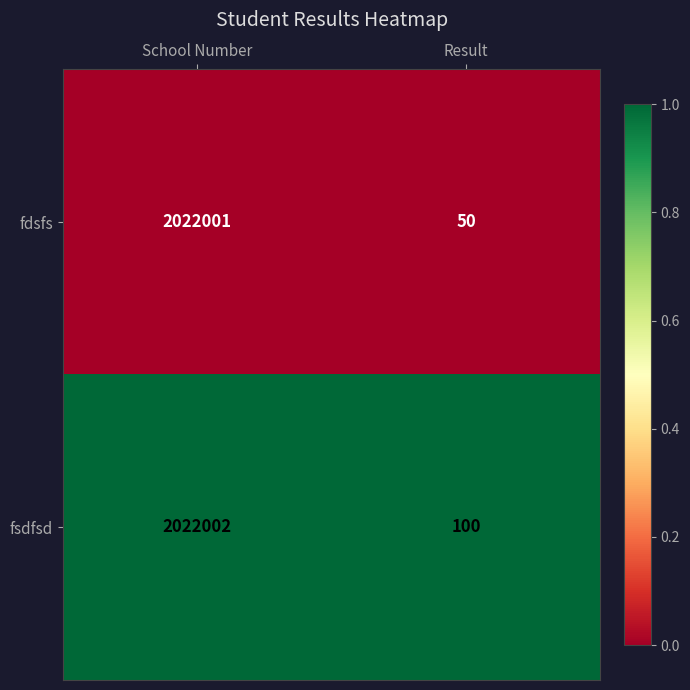

What is the spread (max minus min) of values at School Number?

1